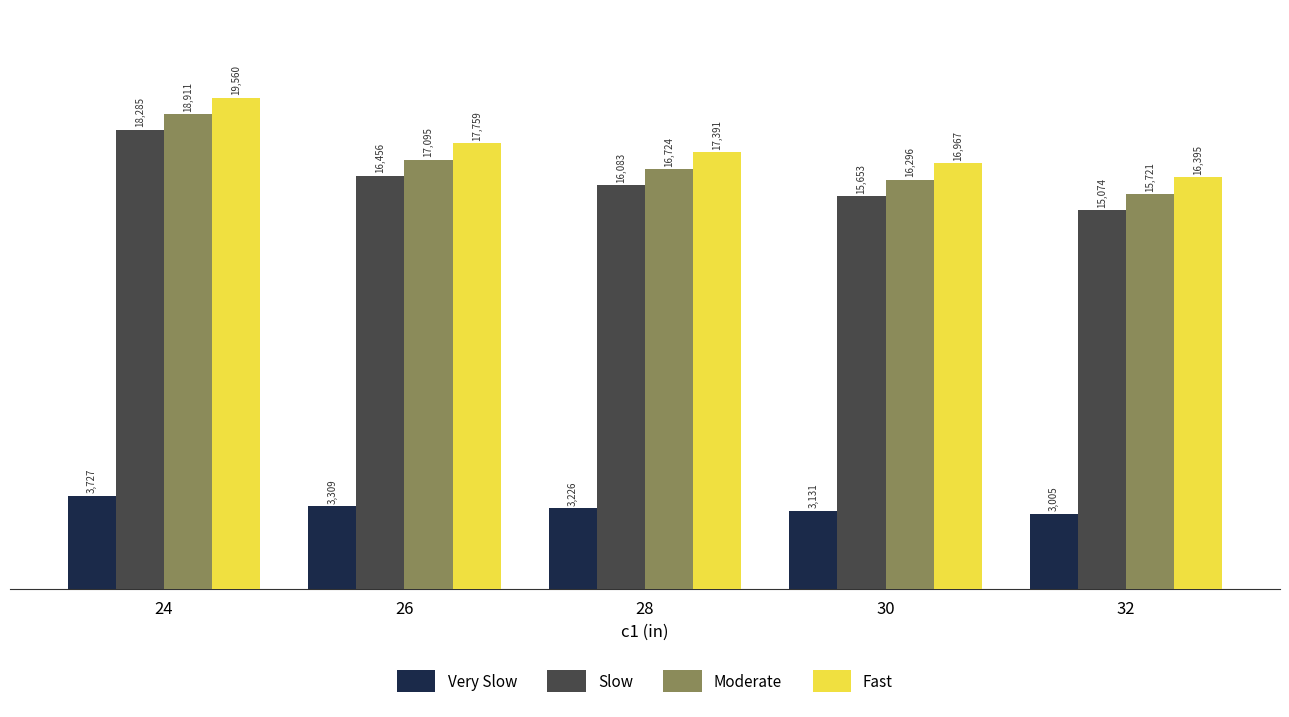

Are the bars horizontal?

No